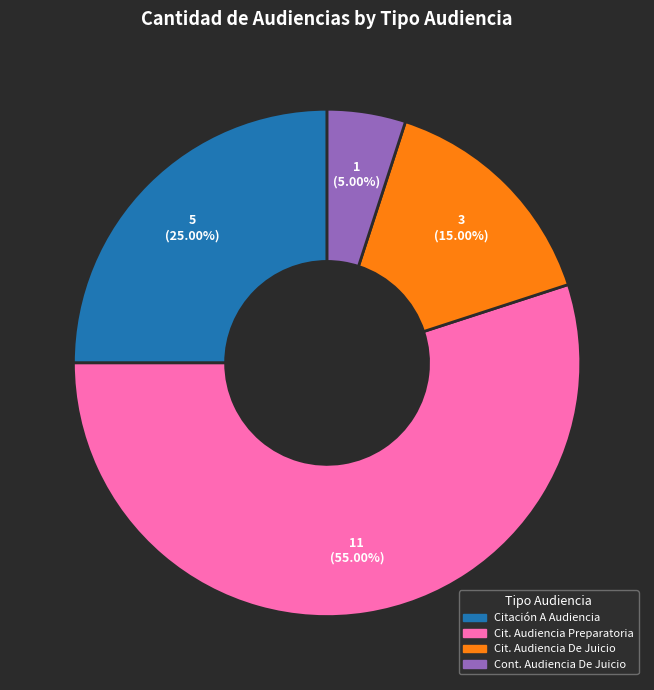

Count the number of slices in the pie.

4